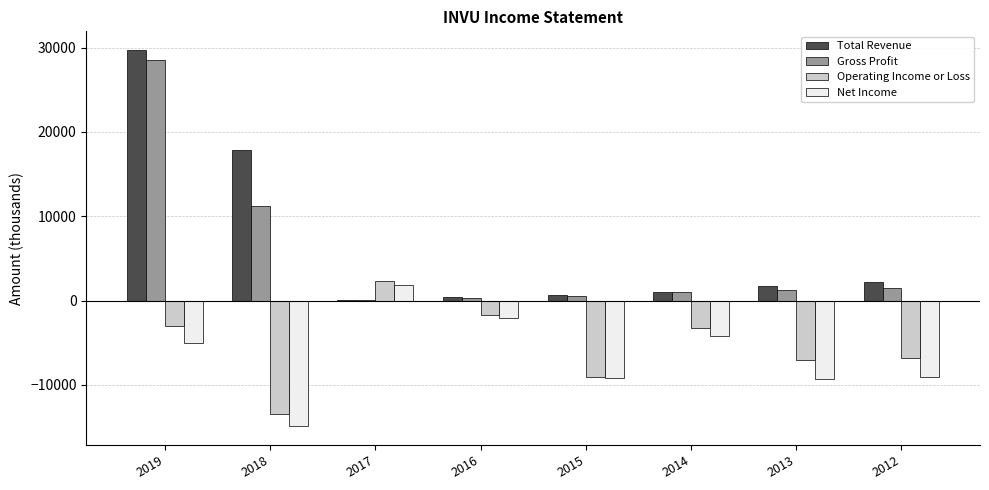

Is it true that Gross Profit equals 1500 at 2012?

True